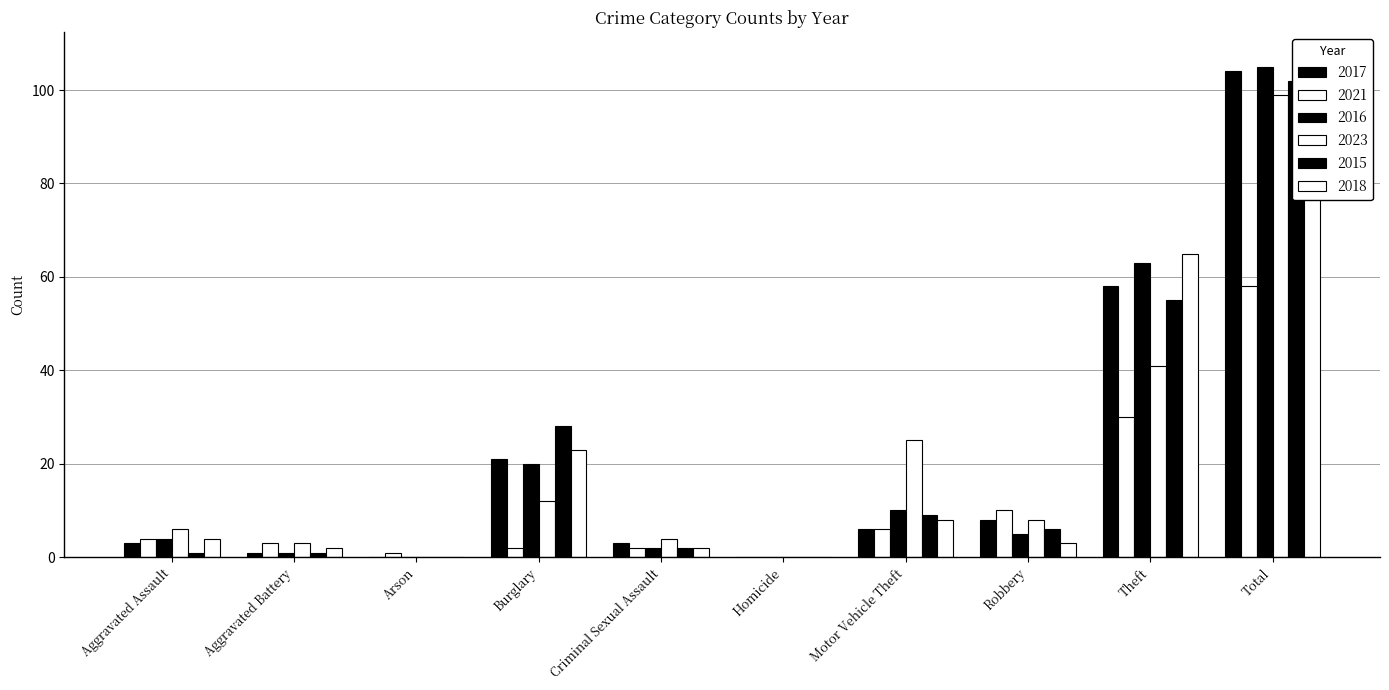

Is it true that 2016 equals 10 at Motor Vehicle Theft?

True